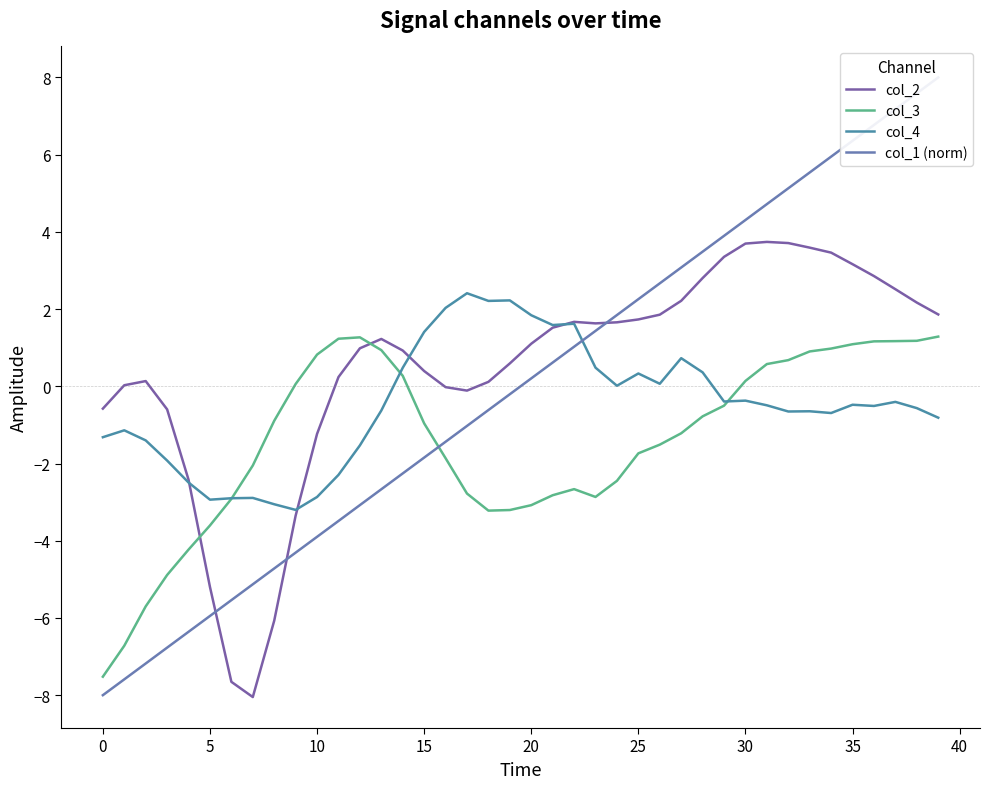

True or false: col_2 and col_3 intersect in this chart.

True